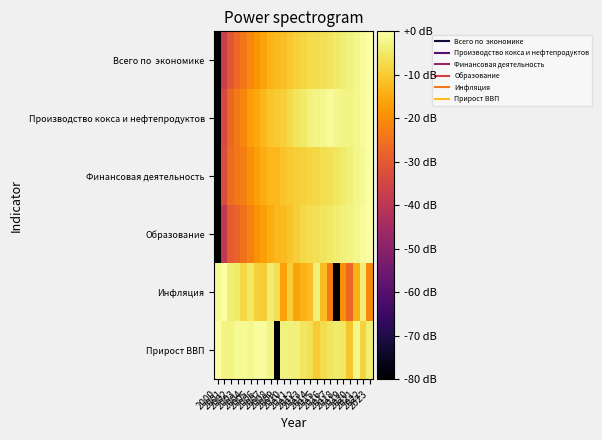

Which label corresponds to the smallest value in the chart?

2000